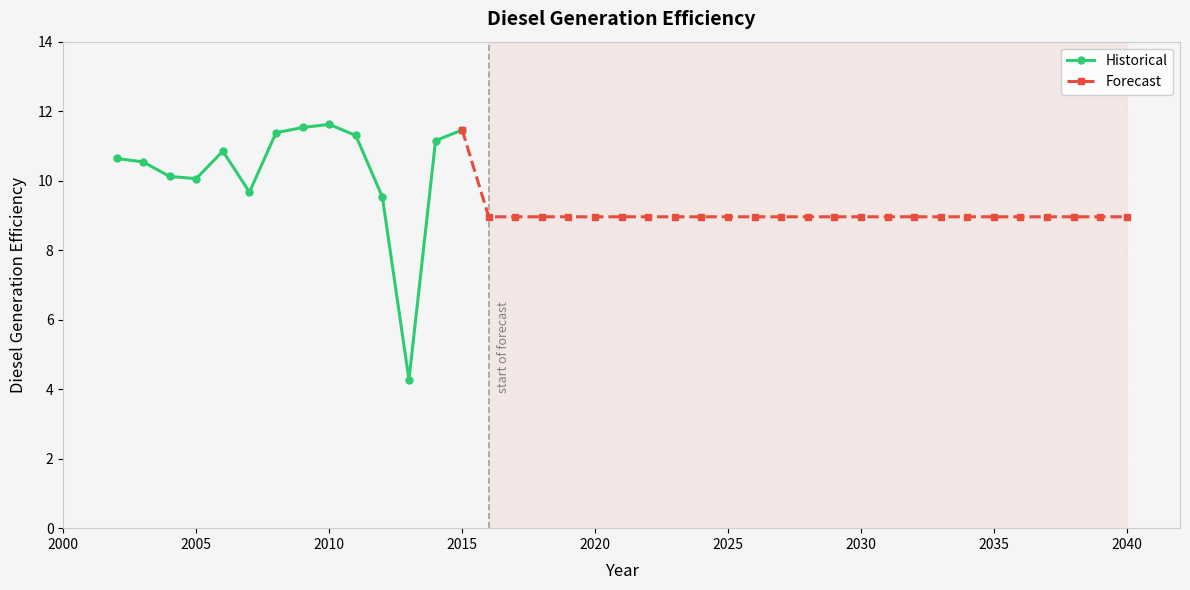

The Historical series shows 11.5 at 2015. True or false?

True